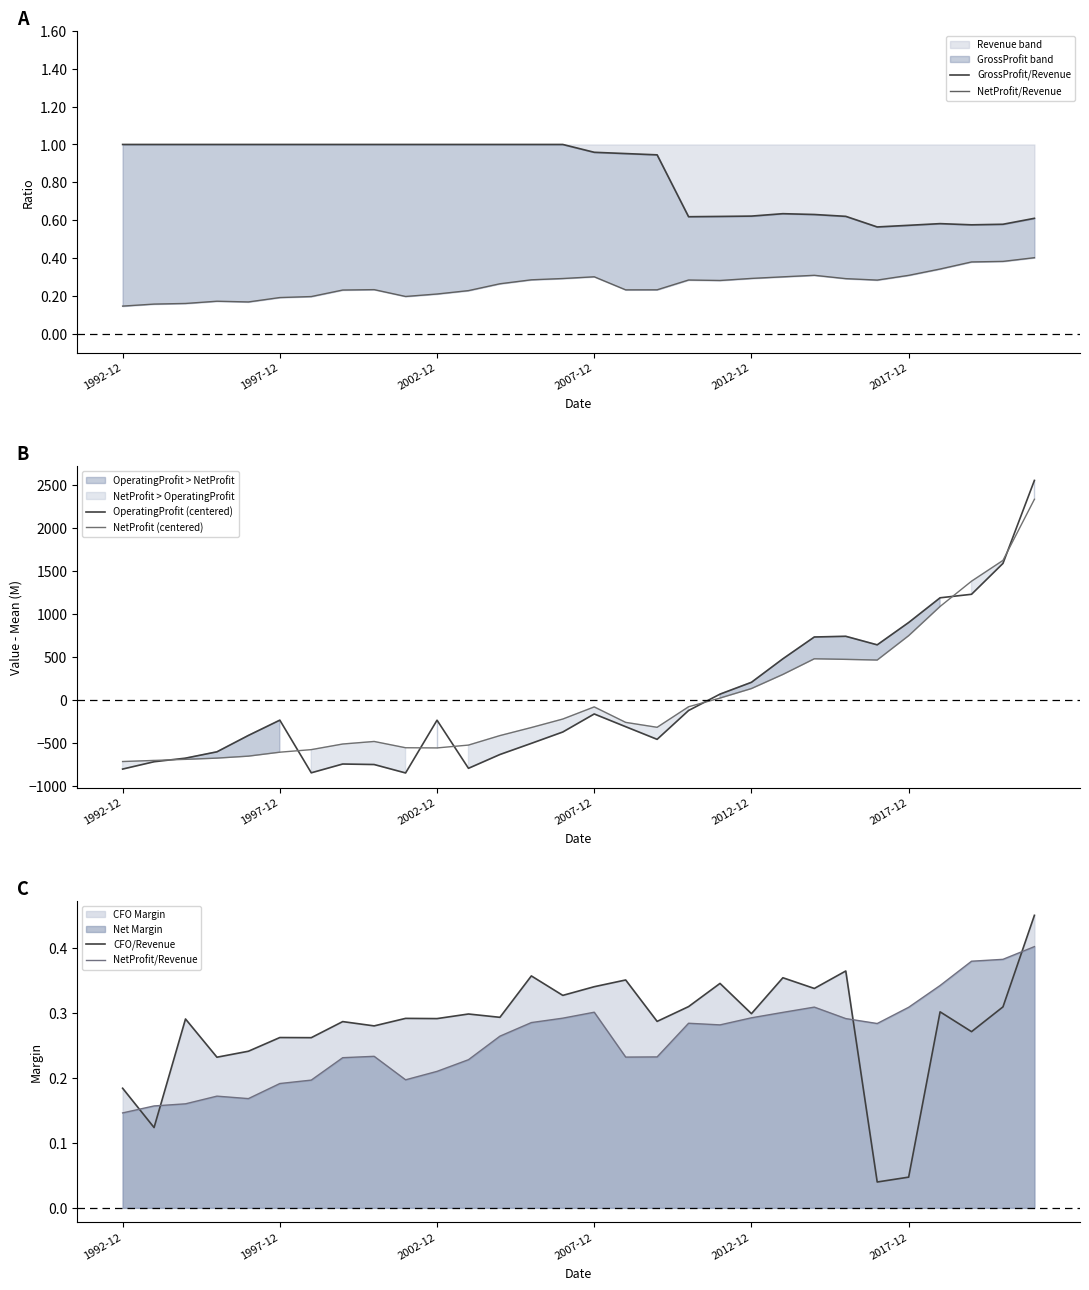

What is the difference between the second highest and minimum values in the NetProfit (centered) series?

2336.9